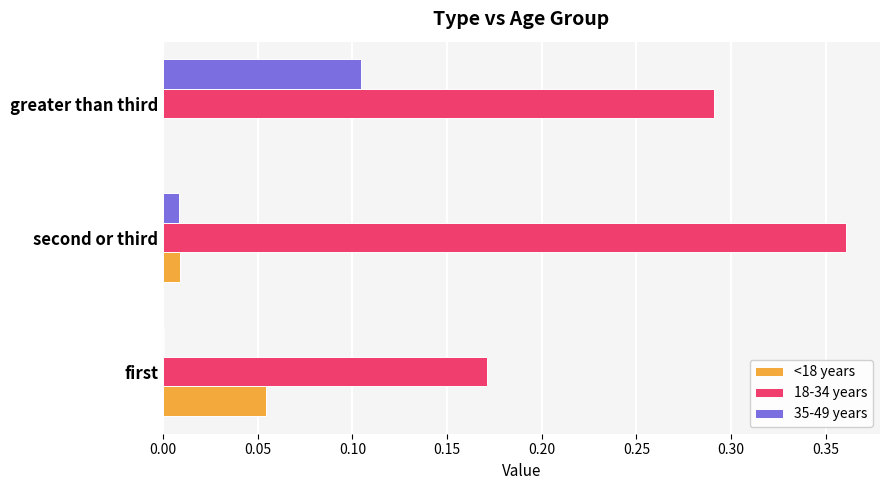

Is the value of 35-49 years at second or third greater than the value of <18 years at first?

No